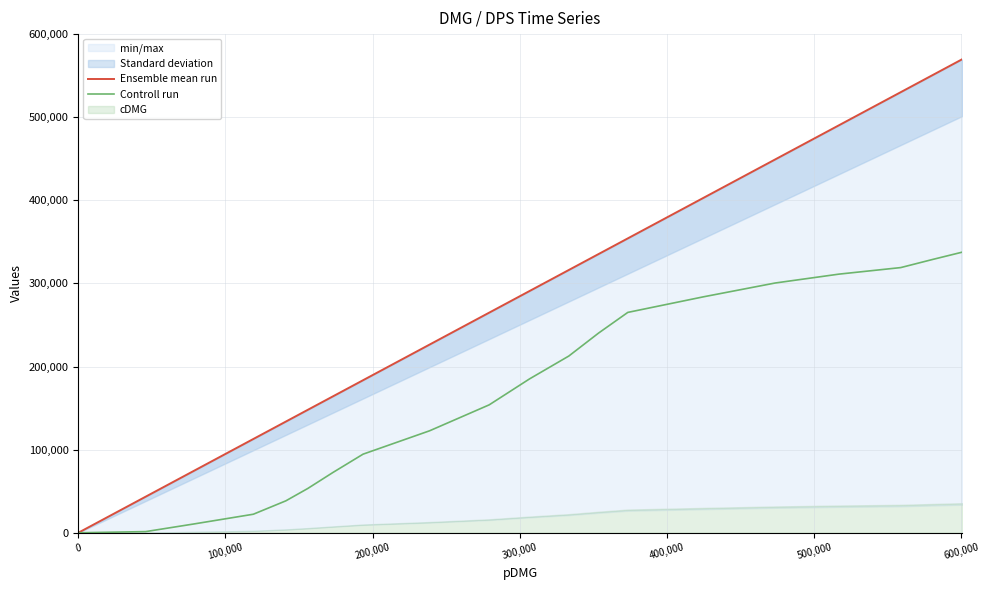

What is the value of the Controll run point at the 7th from the left?

72530